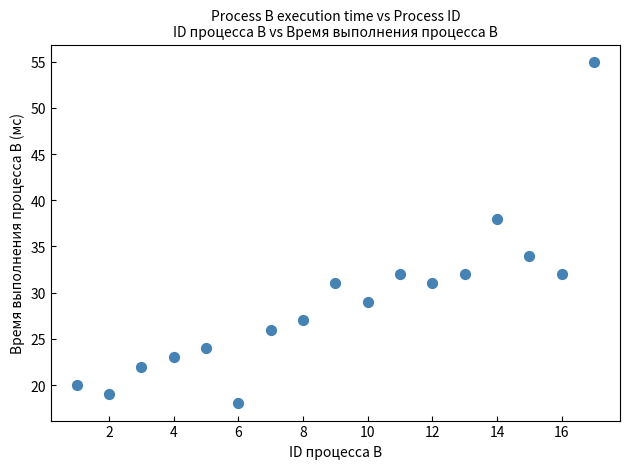

What is the range of Y values (max minus min)?

37